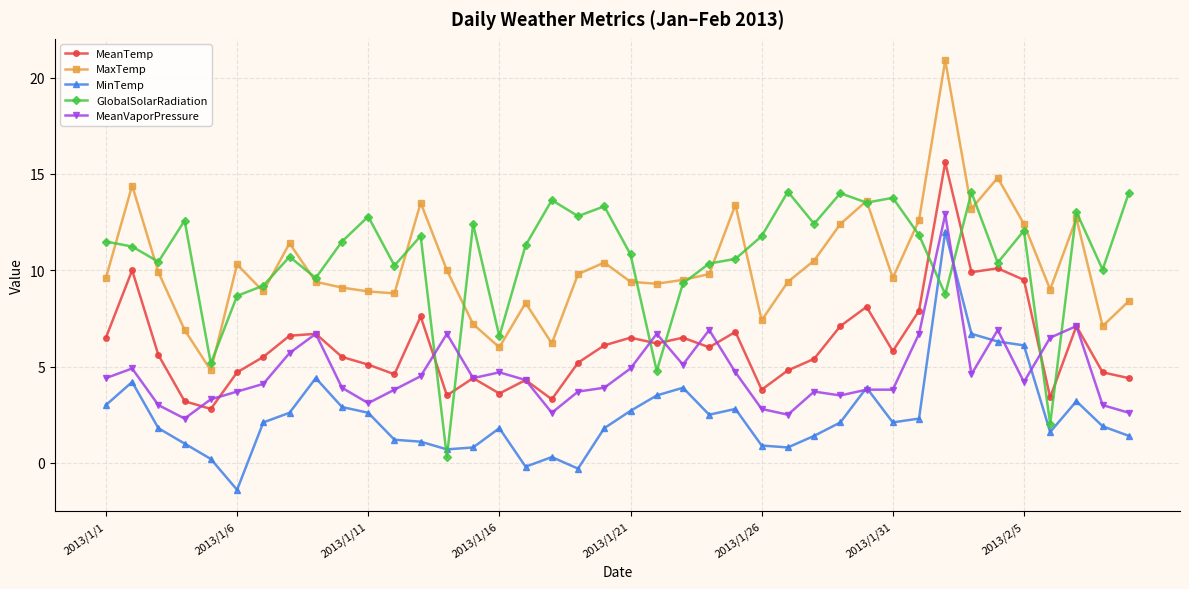

True or false: GlobalSolarRadiation has more than 2 points higher than both neighbors.

True